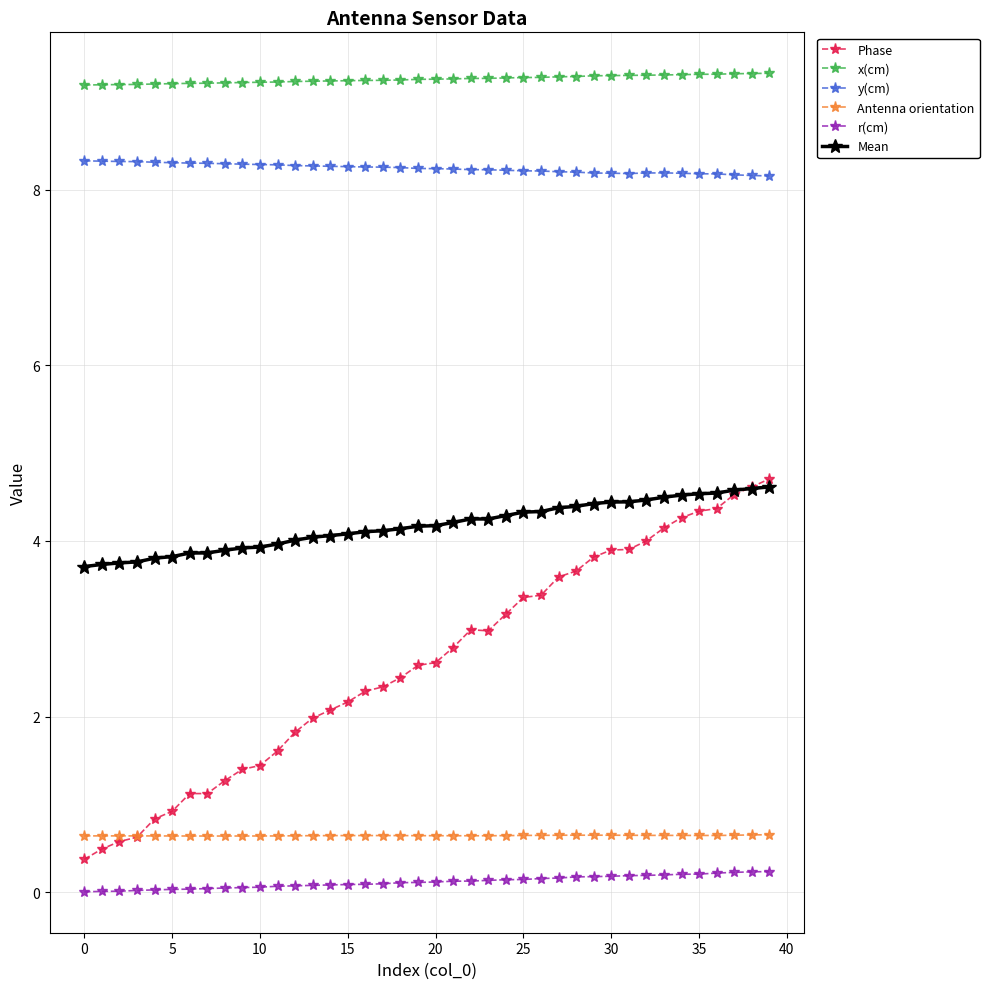

Is this an area chart (filled region under the line)?

No